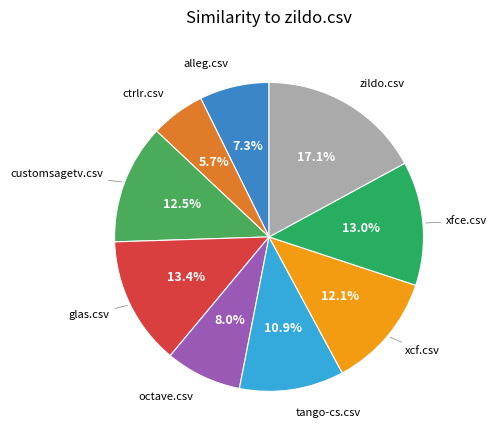

Is there any slice that represents more than half of the pie?

No